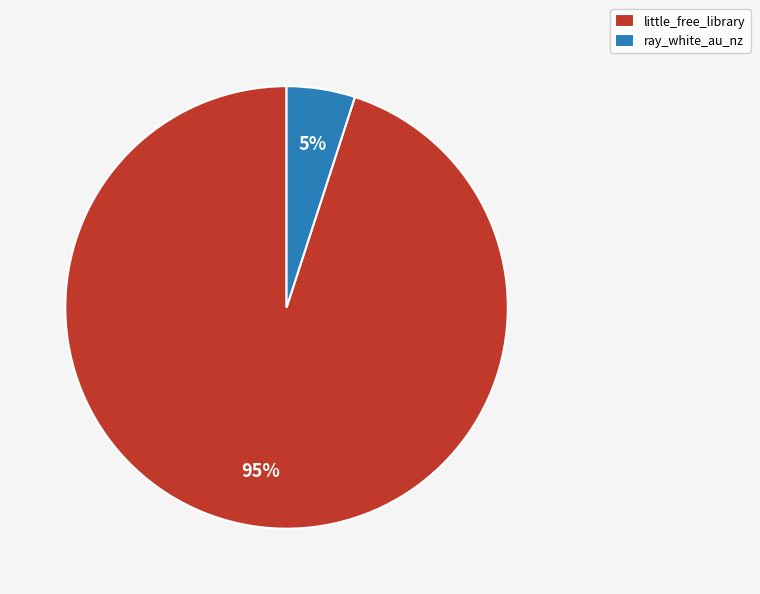

How many slices are in this pie chart?

2